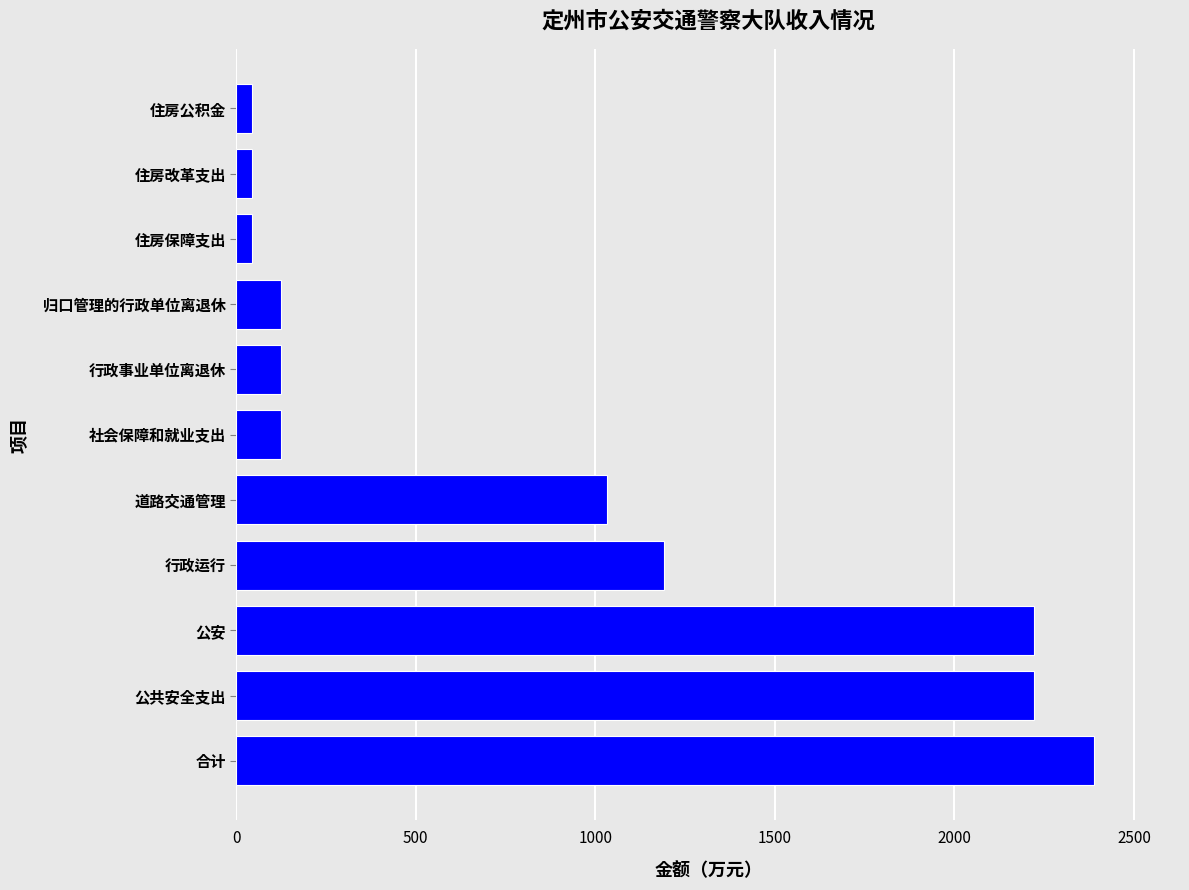

What is the greatest value displayed?

2389.5